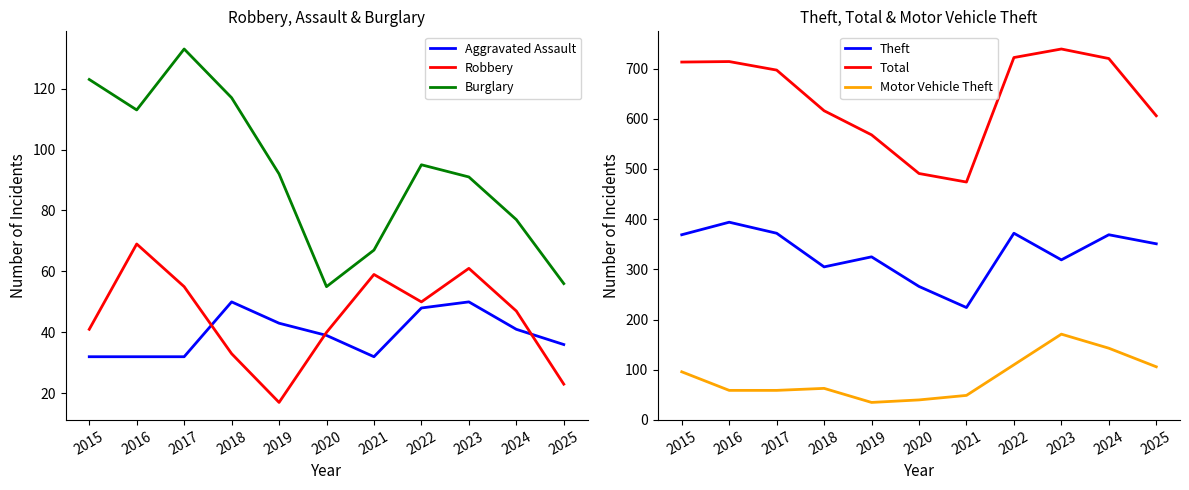

True or false: Motor Vehicle Theft and Theft intersect in this chart.

False